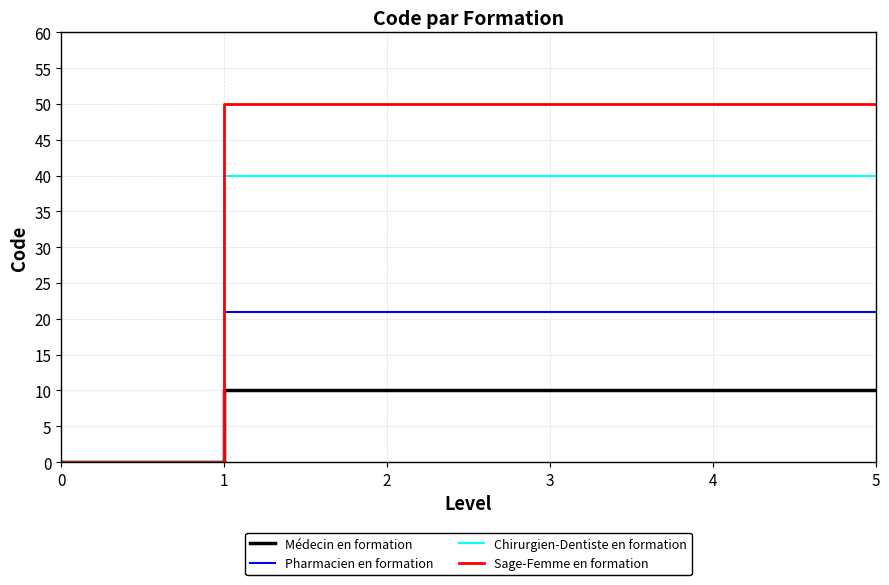

The Chirurgien-Dentiste en formation series shows 11 at 1. True or false?

False